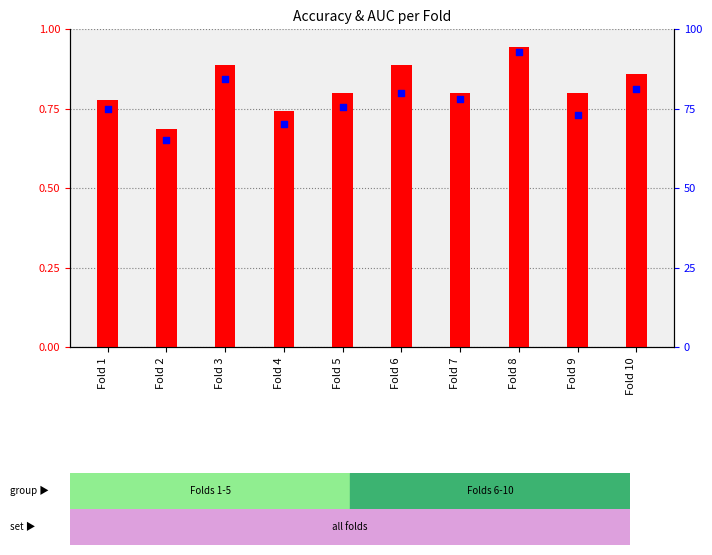

Which series has the widest spread of Y values?

auc